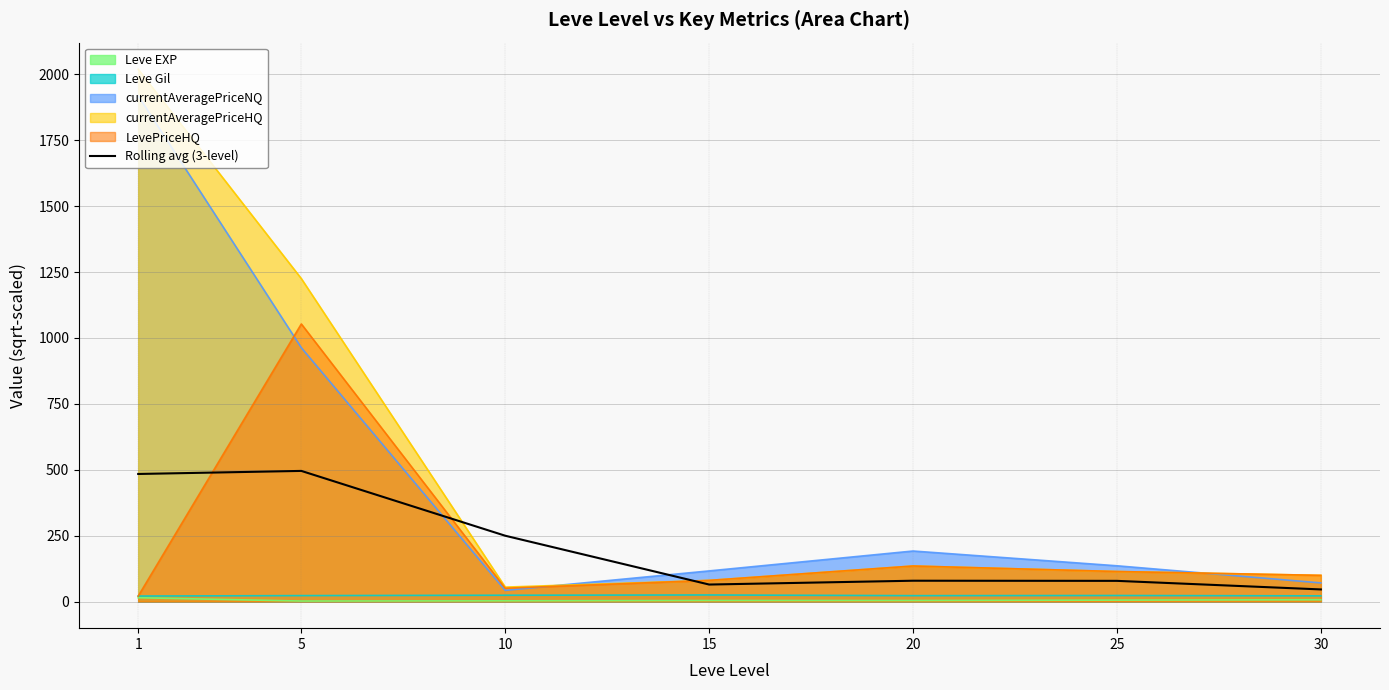

What is the smallest value displayed?

1.9